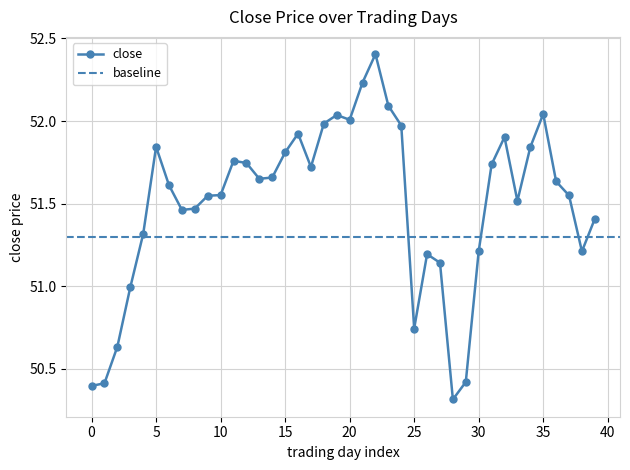

How many lines are shown in the chart?

1